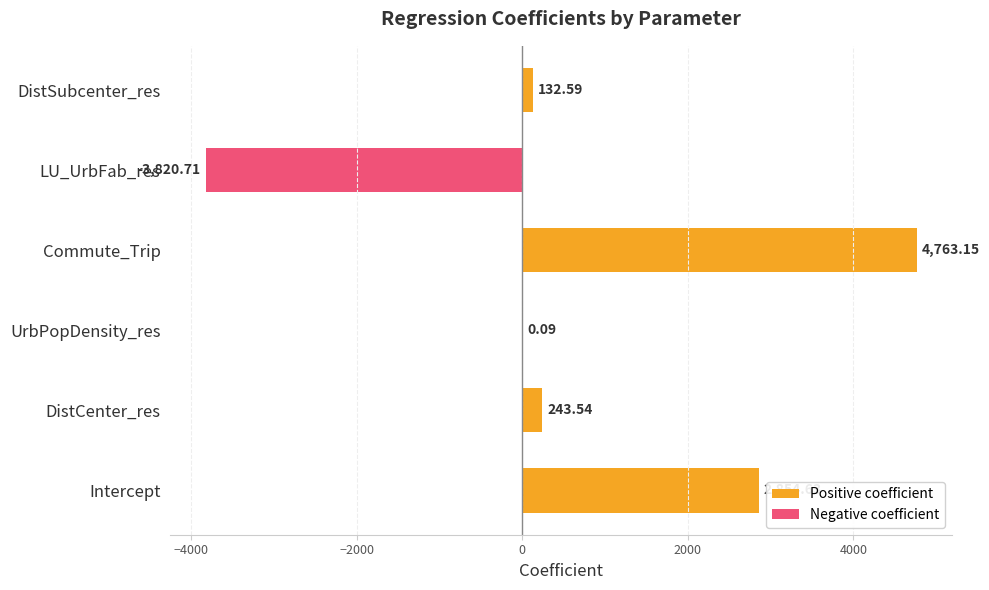

What is the sum of the values at DistSubcenter_res and Commute_Trip?

4895.7